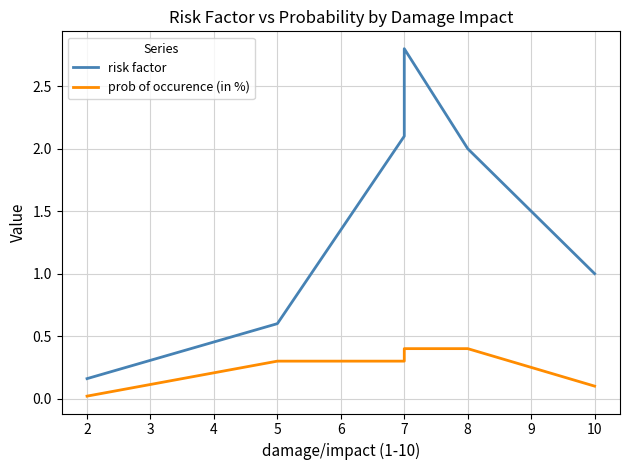

What is the difference between the maximum and minimum values in the prob of occurence (in %) series?

0.4